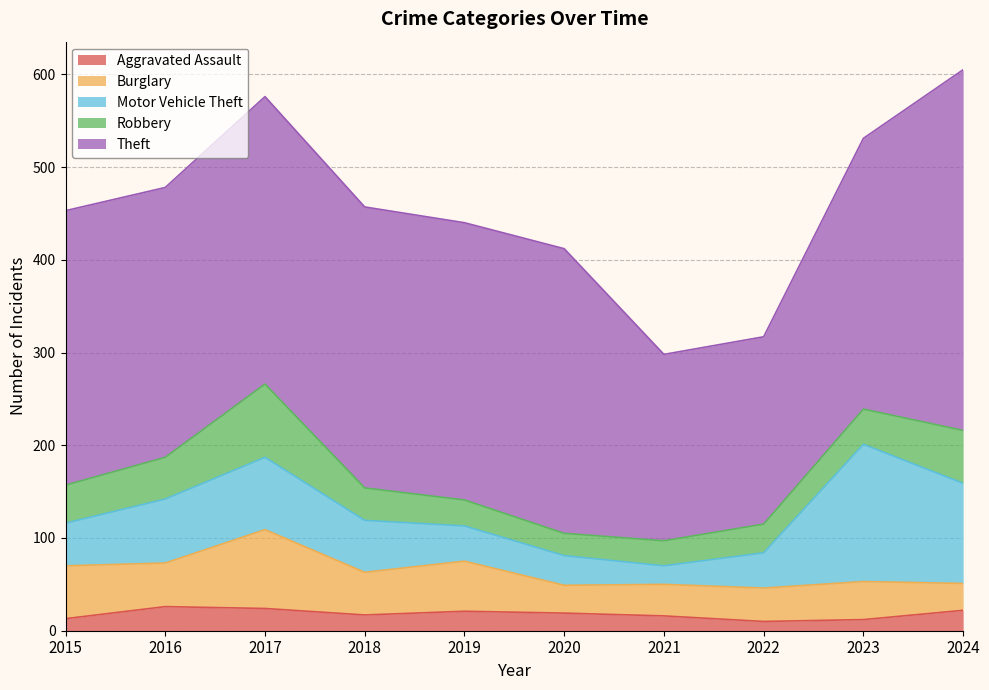

Is the value of Burglary at 2022 greater than the value of Robbery at 2023?

No